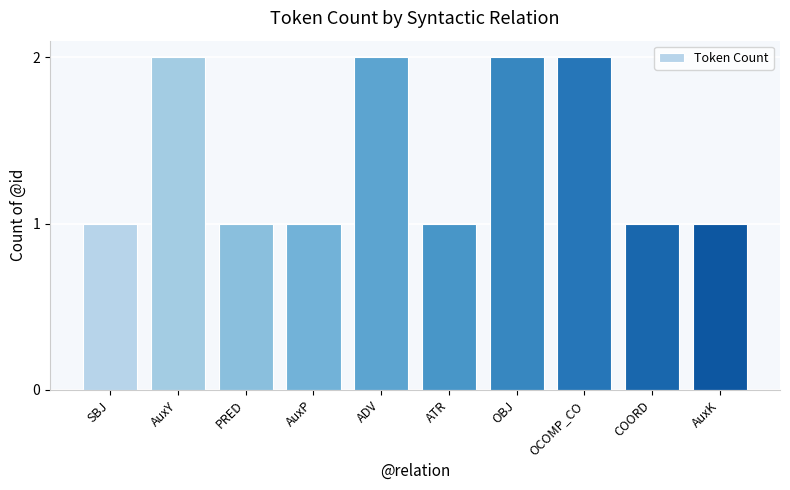

True or false: the data shows 2 at OCOMP_CO.

True